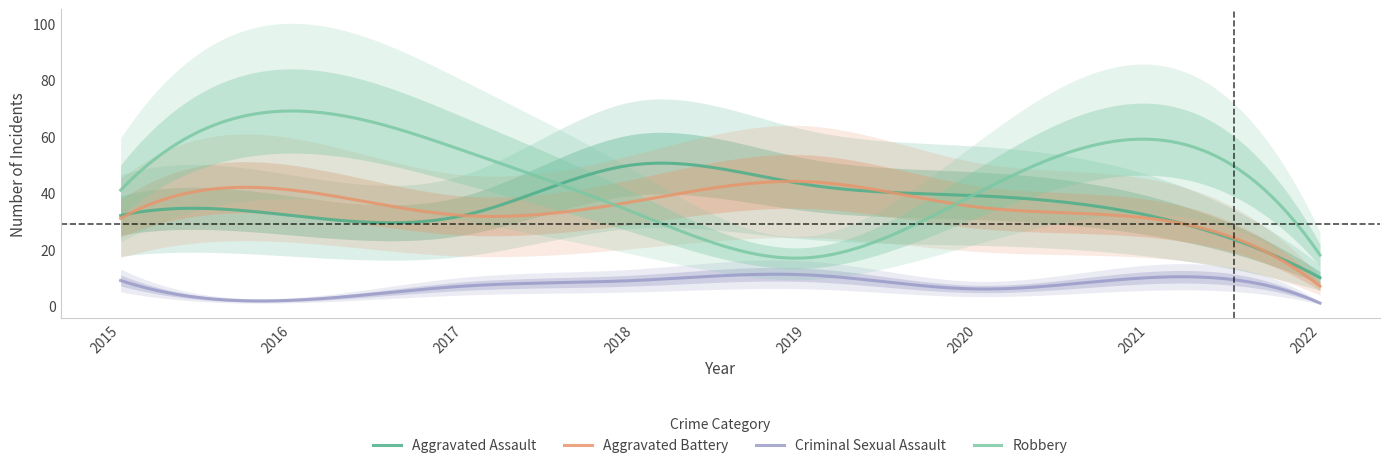

Rank the series by their maximum value, from lowest to highest.

Criminal Sexual Assault, Aggravated Battery, Aggravated Assault, Robbery